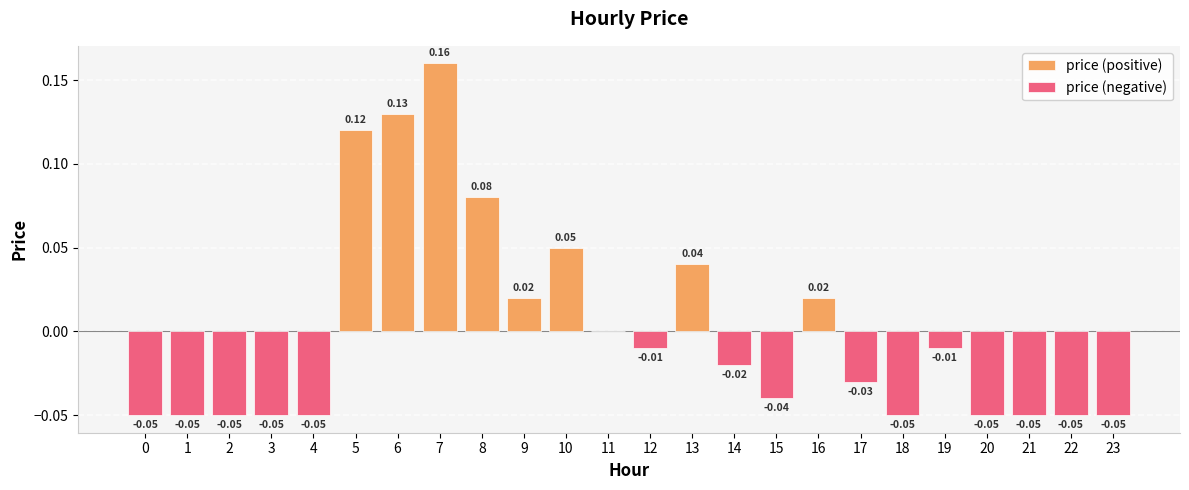

Rank the categories by value from lowest to highest.

0, 1, 2, 3, 4, 18, 20, 21, 22, 23, 15, 17, 14, 12, 19, 11, 9, 16, 13, 10, 8, 5, 6, 7